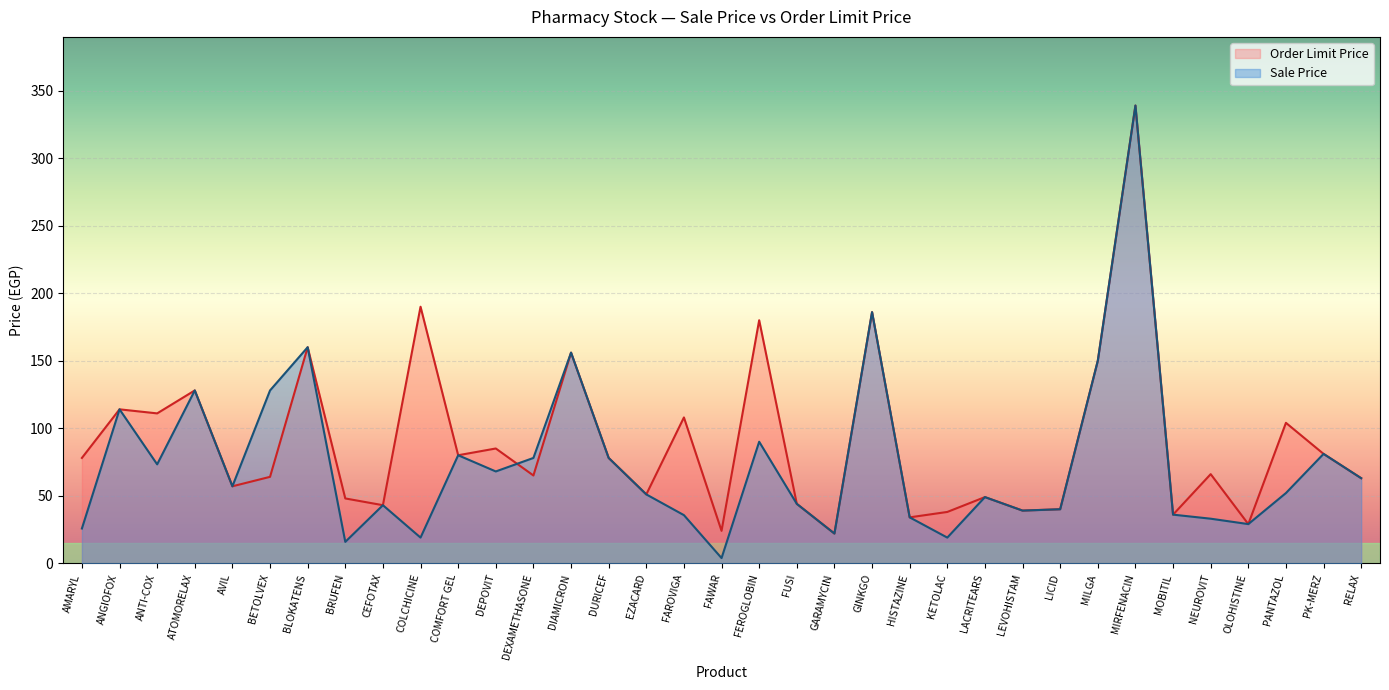

The Sale Price series shows 11.5 at COLCHICINE. True or false?

False